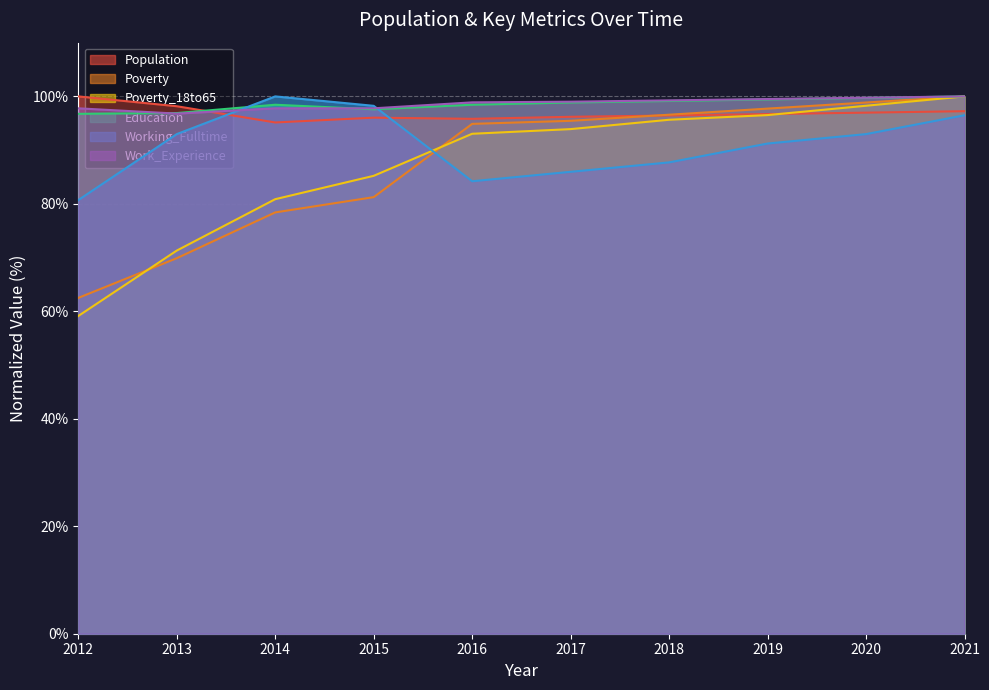

Does the chart display data point markers on the line(s)?

No